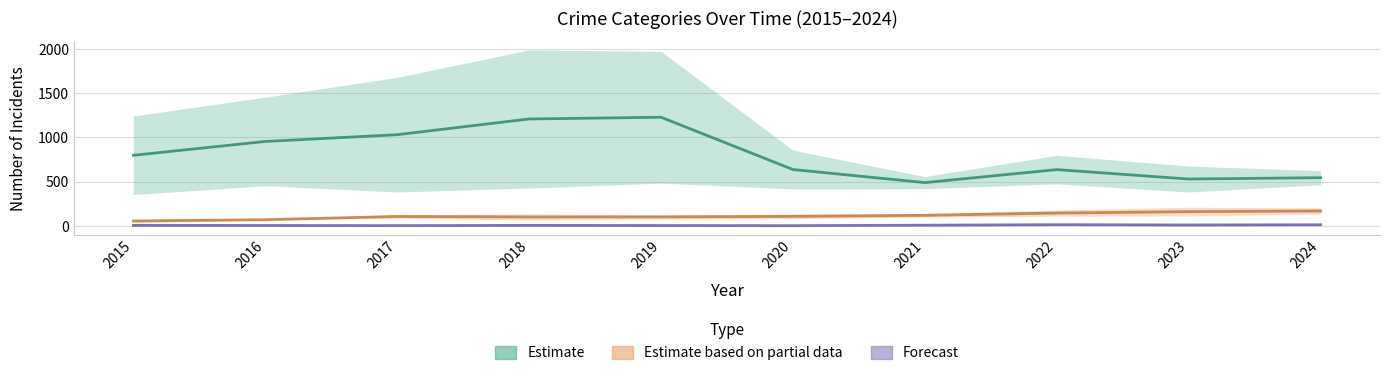

True or false: Criminal Sexual Assault has a value of 3.3 at 2021.

False